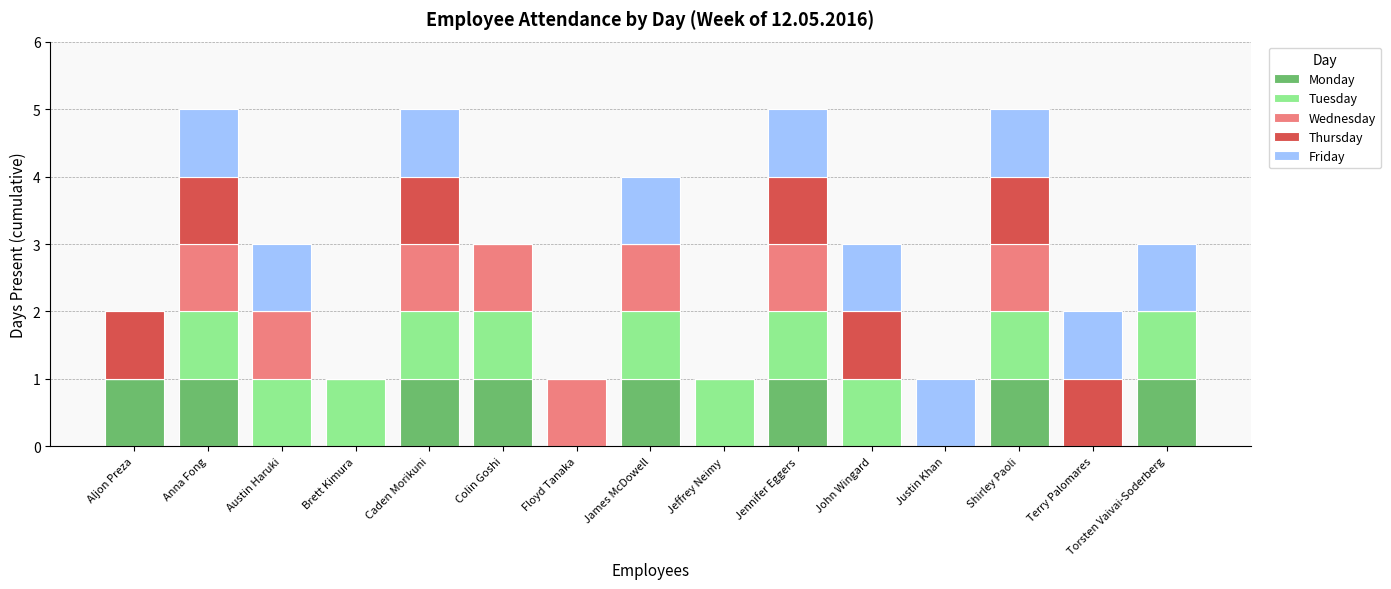

What is the total value across all series at Colin Goshi?

3